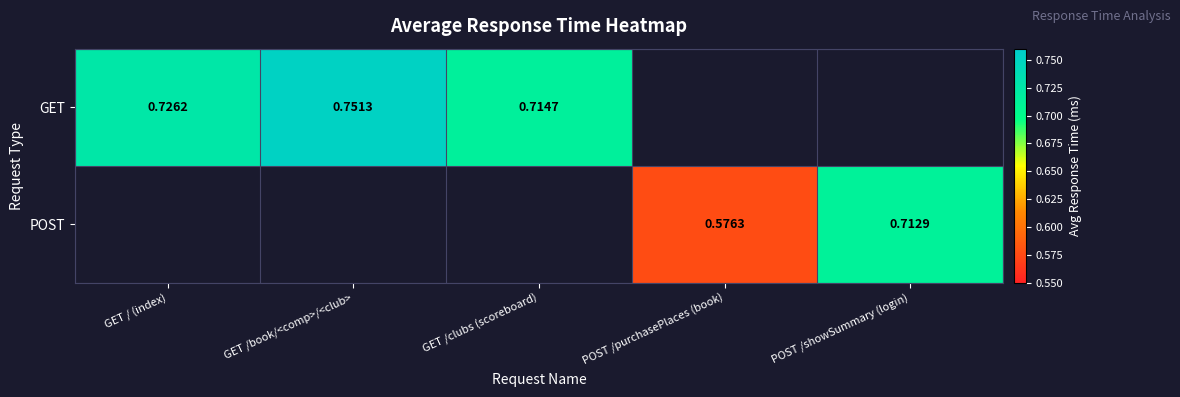

Is the value of POST at POST /purchasePlaces (book) greater than the value of GET at GET /book/<comp>/<club>?

No